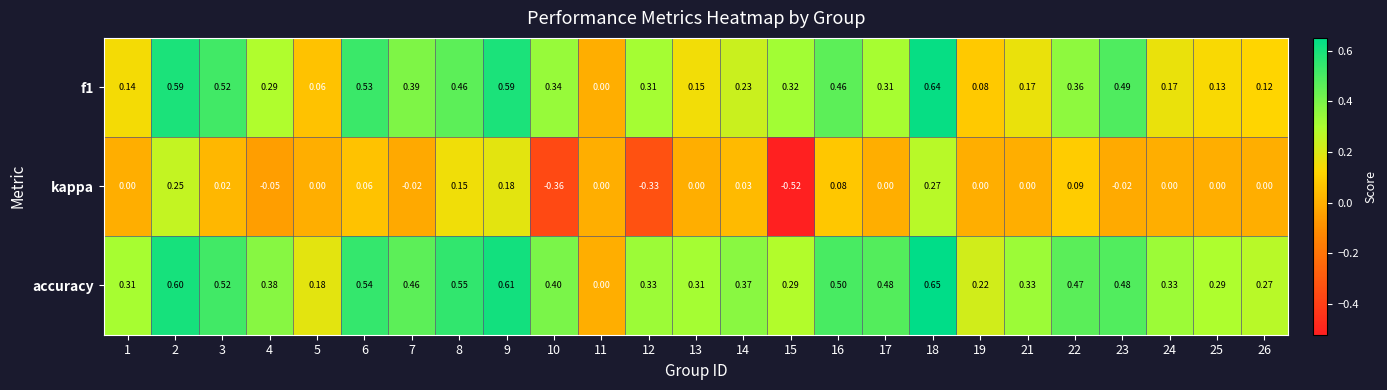

At which category is the sum across all series the highest?

18